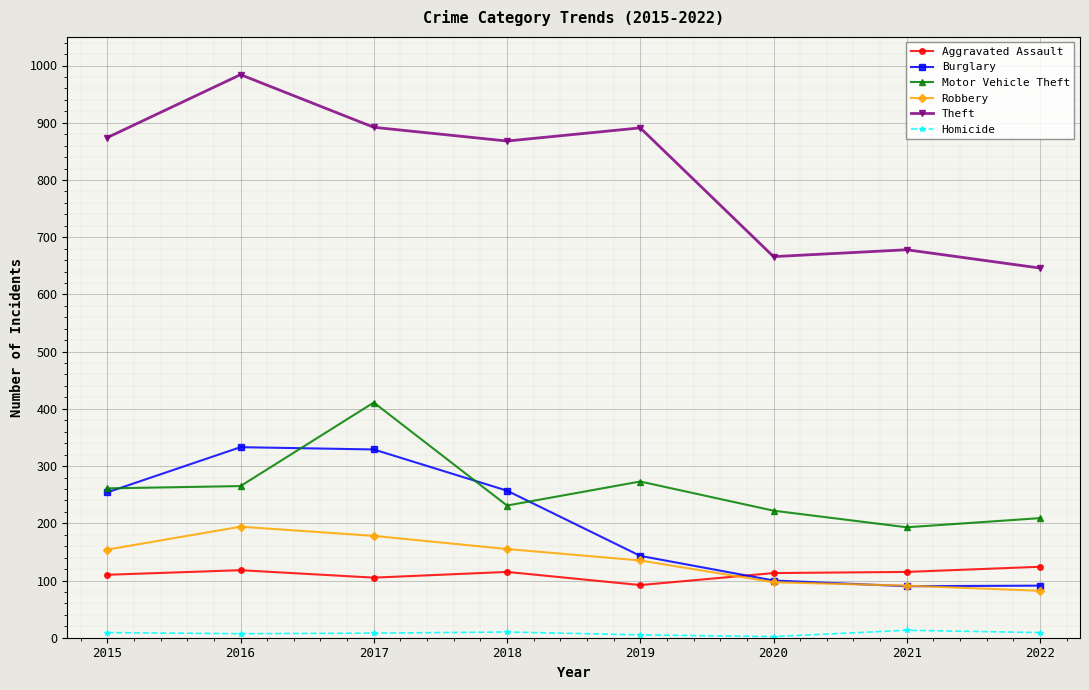

How many data points does each series have?

8